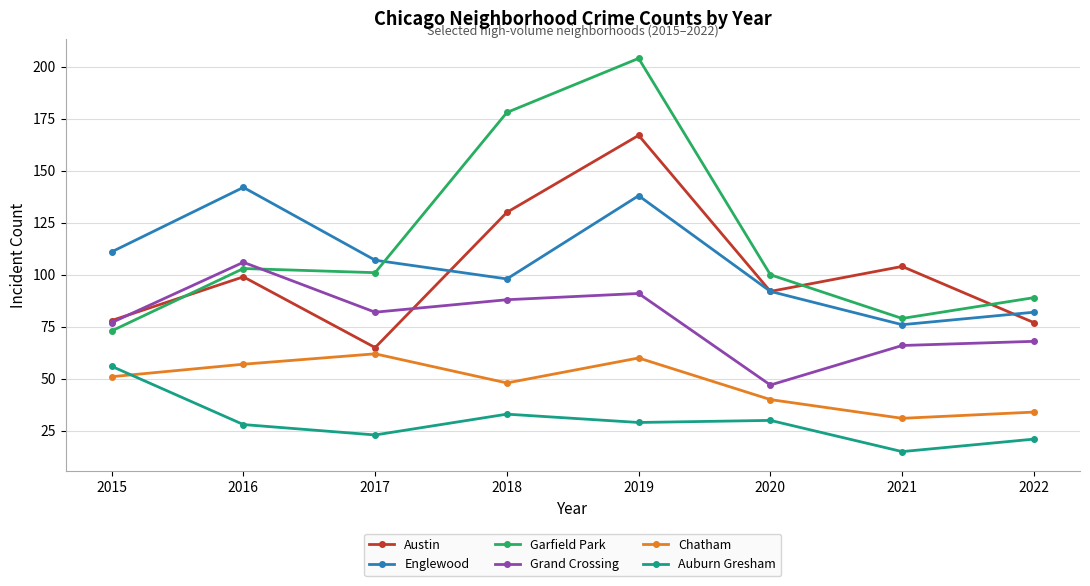

True or false: Chatham and Austin intersect in this chart.

False